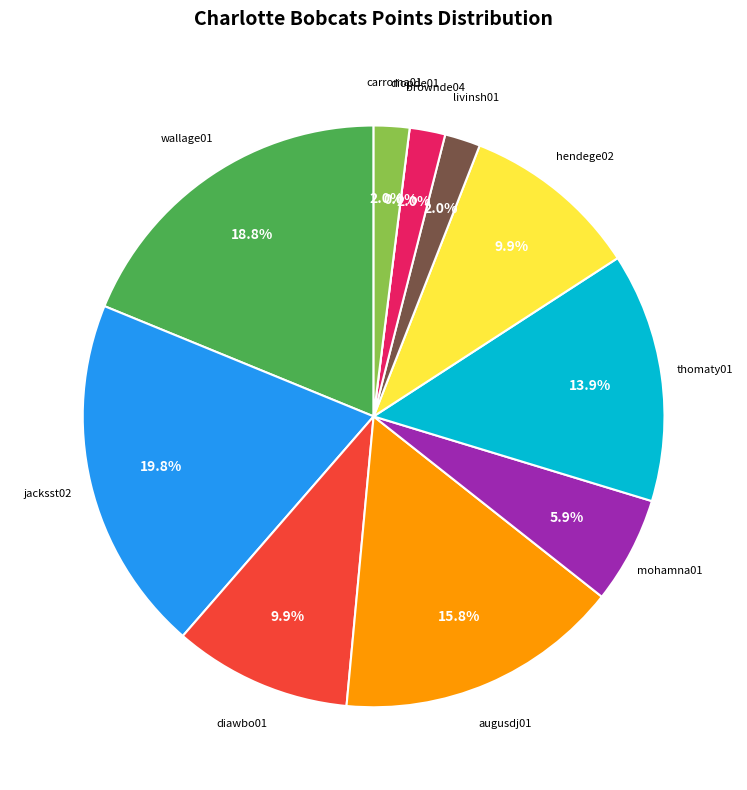

What percentage is the wallage01 slice, to the nearest percent?

19%